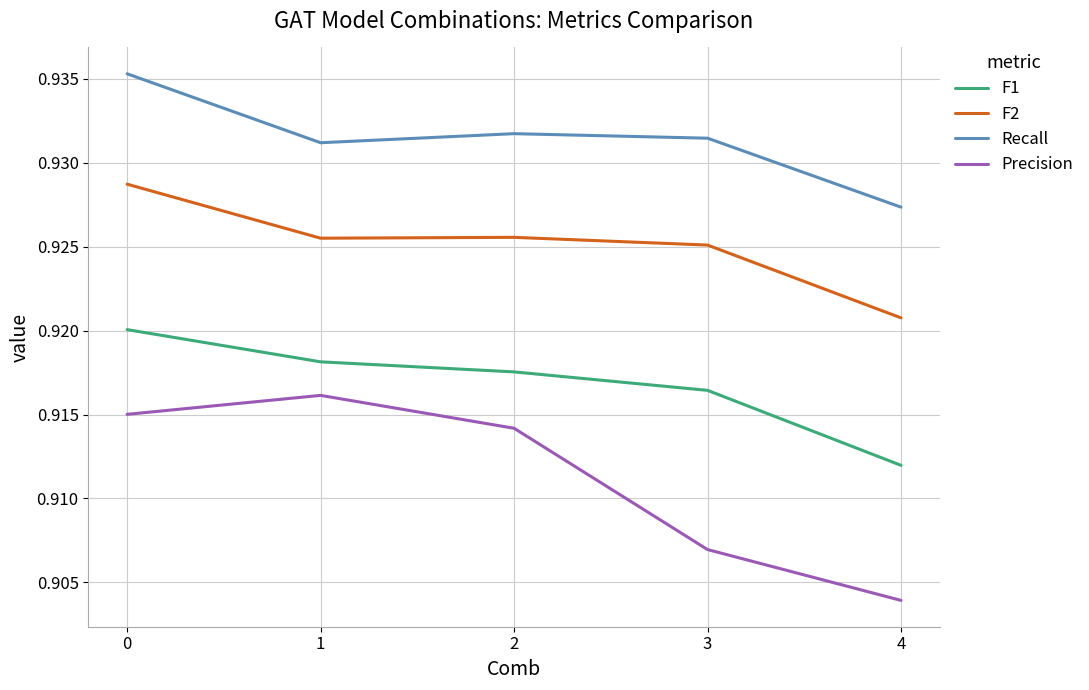

Which series has the largest range (max minus min)?

Precision